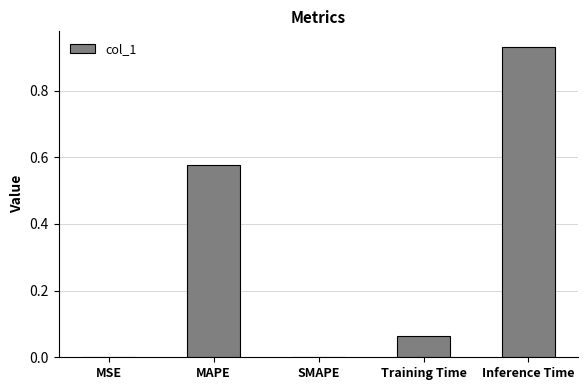

Which category has the highest value across all series?

Inference Time